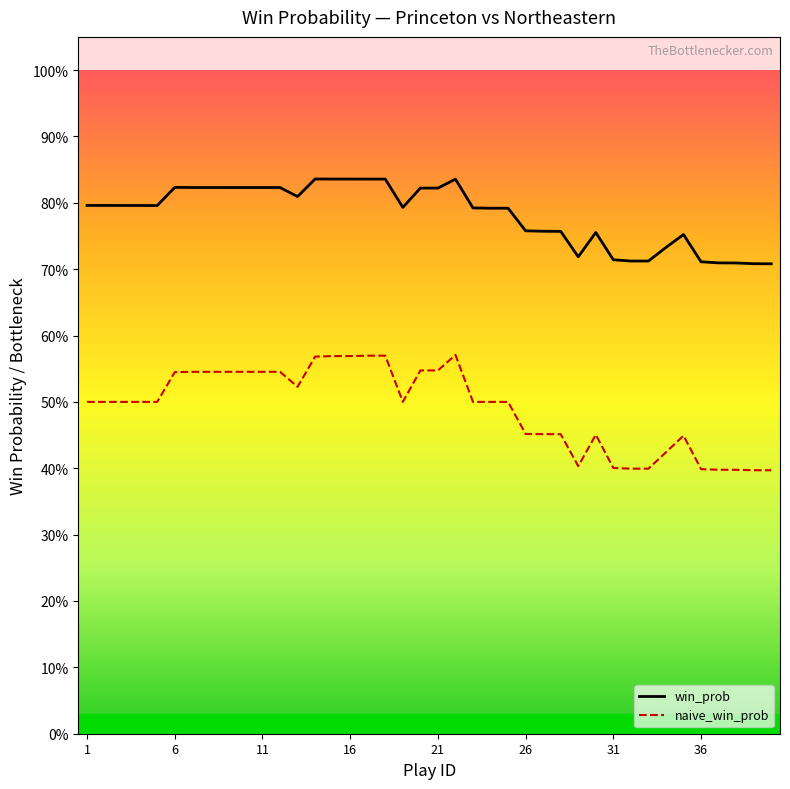

True or false: win_prob and naive_win_prob cross at least once.

False